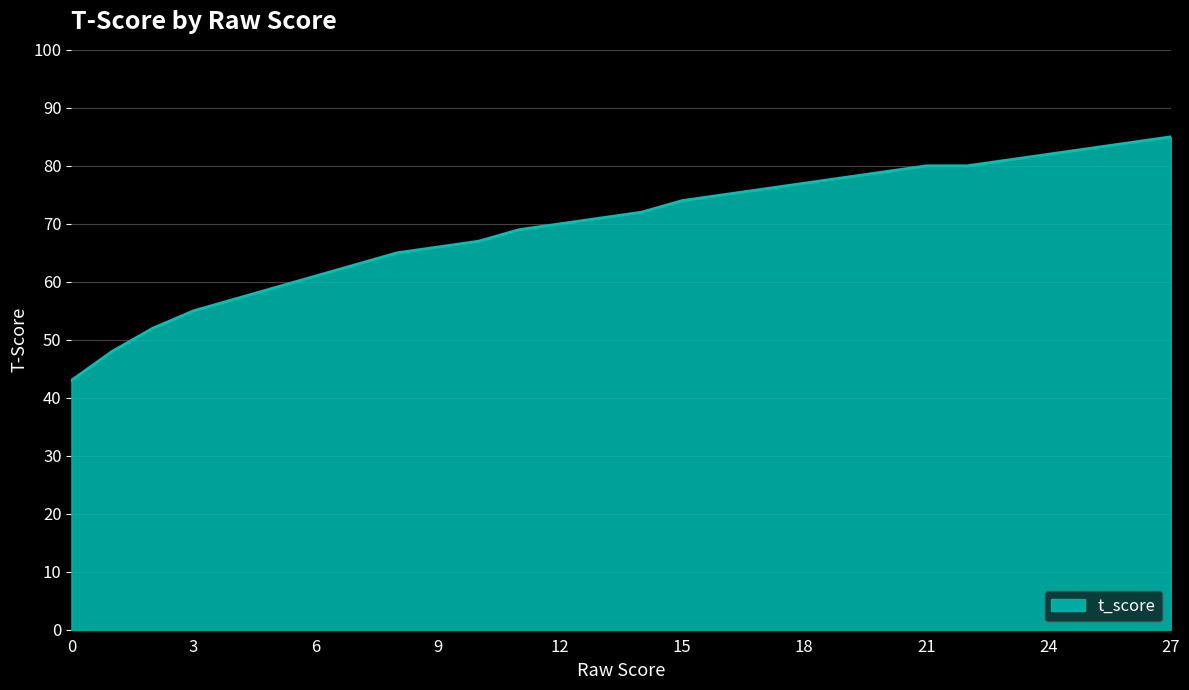

What is the maximum value shown in the chart?

85